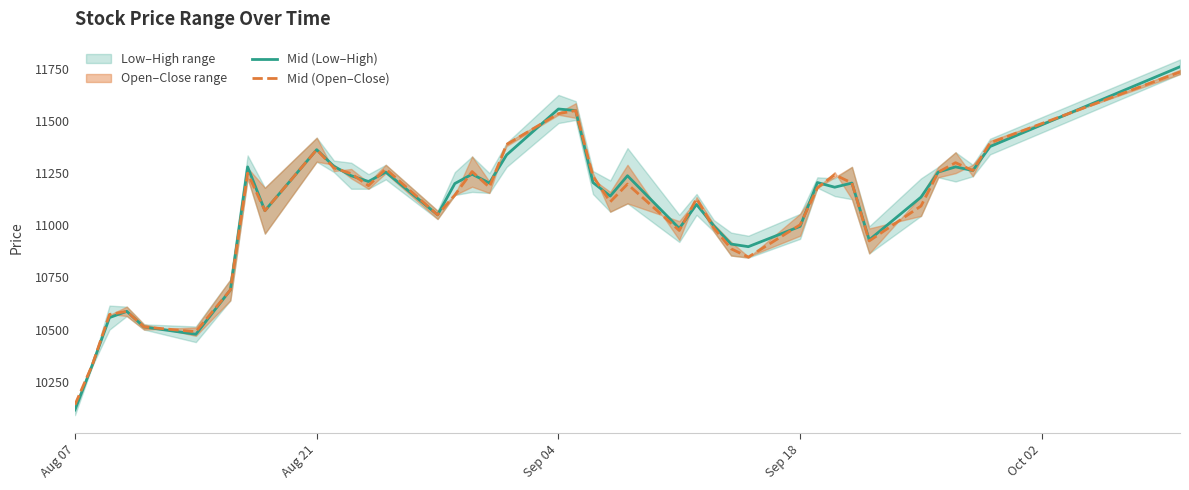

What is the highest value of the Mid (Open–Close) series?

11735.0